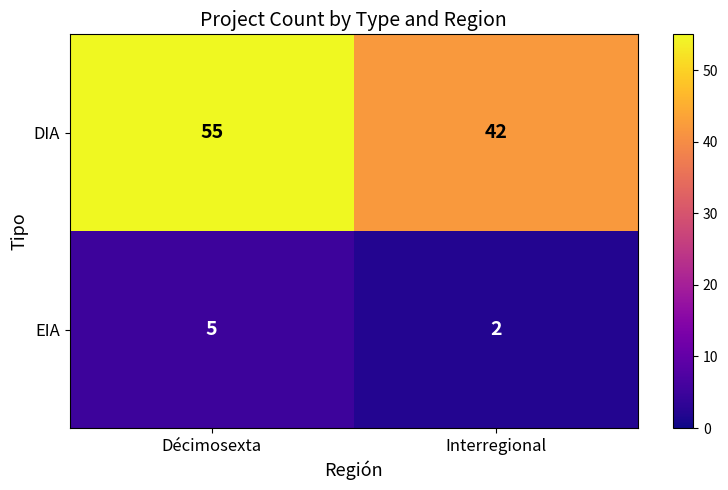

Count the number of data series in this chart.

2